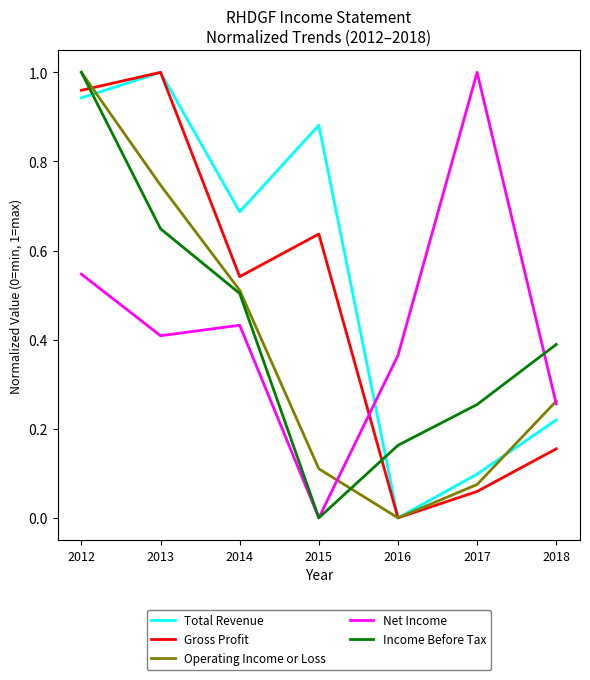

Between 2014 and 2015, which series saw the biggest shift?

Income Before Tax